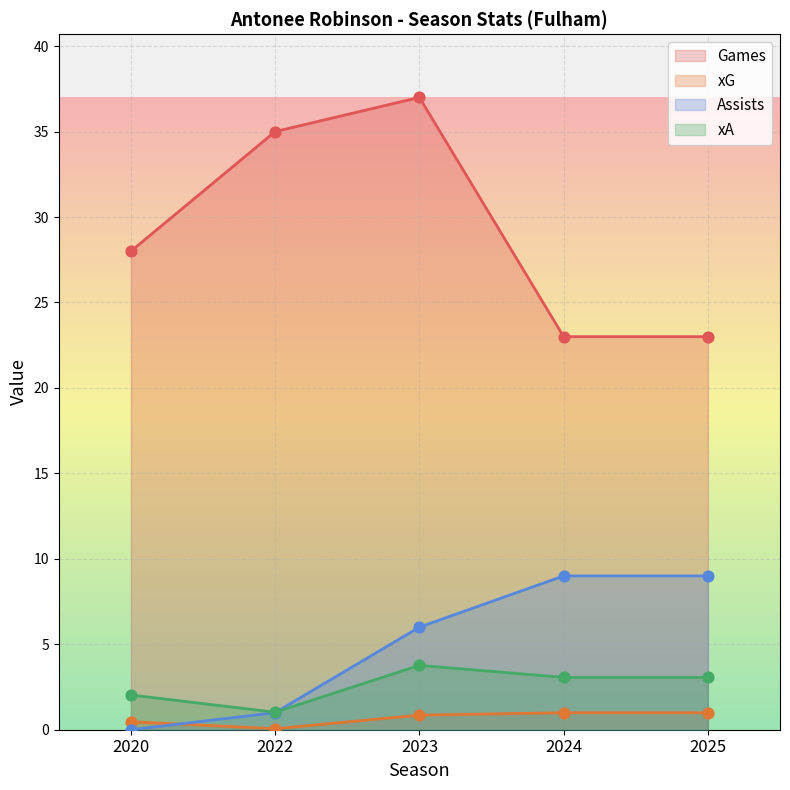

At which category is the sum across all series the highest?

2023